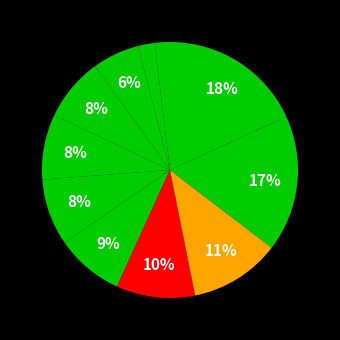

How many segments does this pie chart have?

11